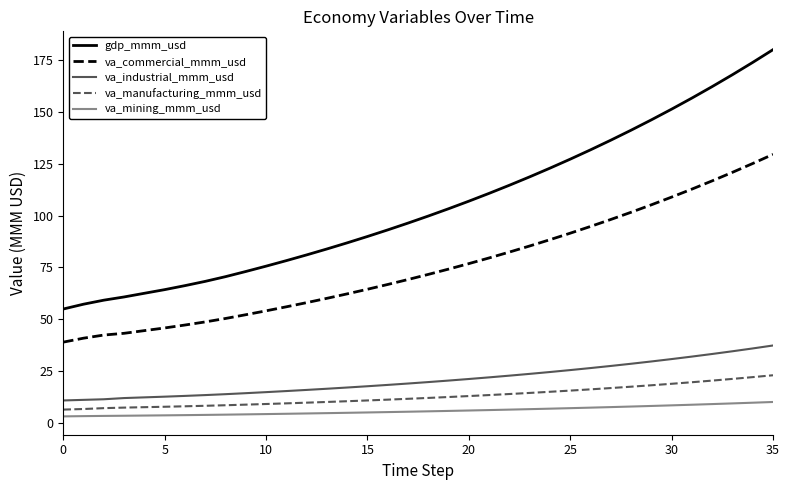

Which series has the largest total across all categories?

gdp_mmm_usd